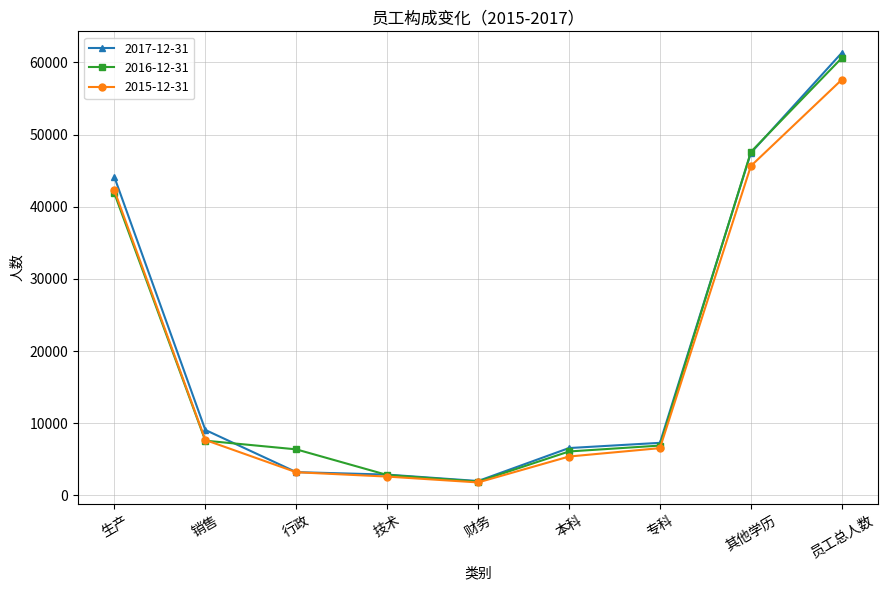

Is this an area chart (filled region under the line)?

No